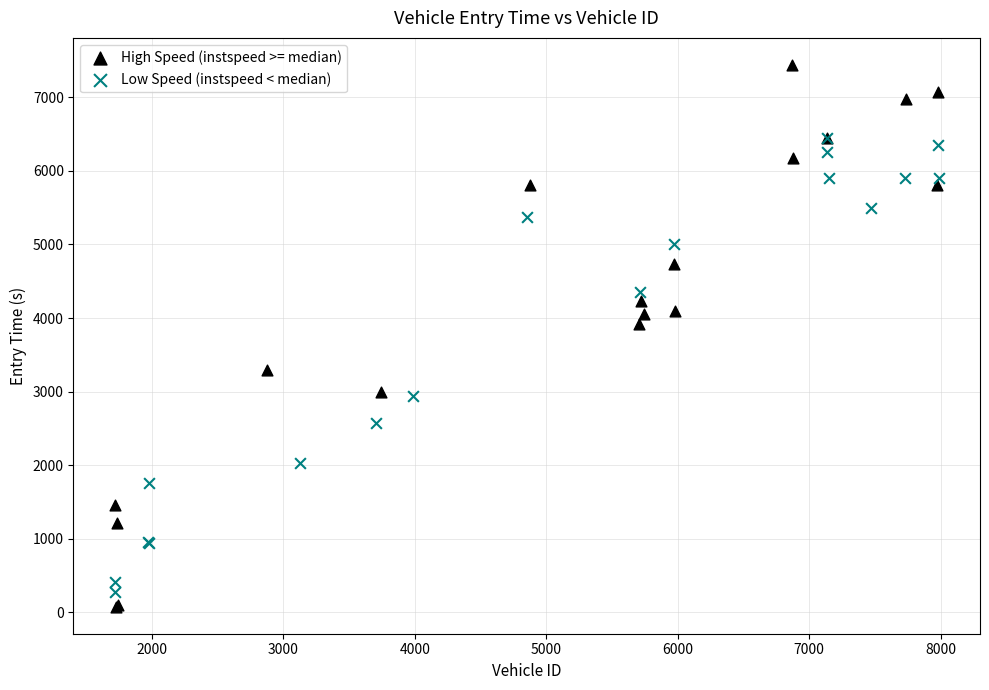

Which series has the largest Y range (max minus min)?

High Speed (instspeed >= median)